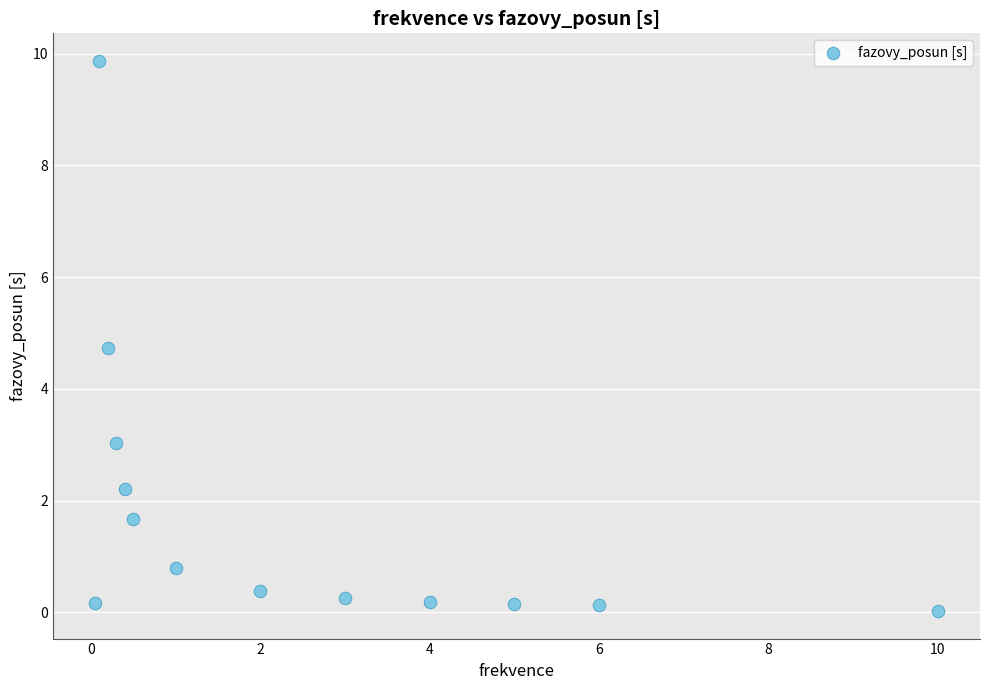

What is the range of Y values (max minus min)?

9.8